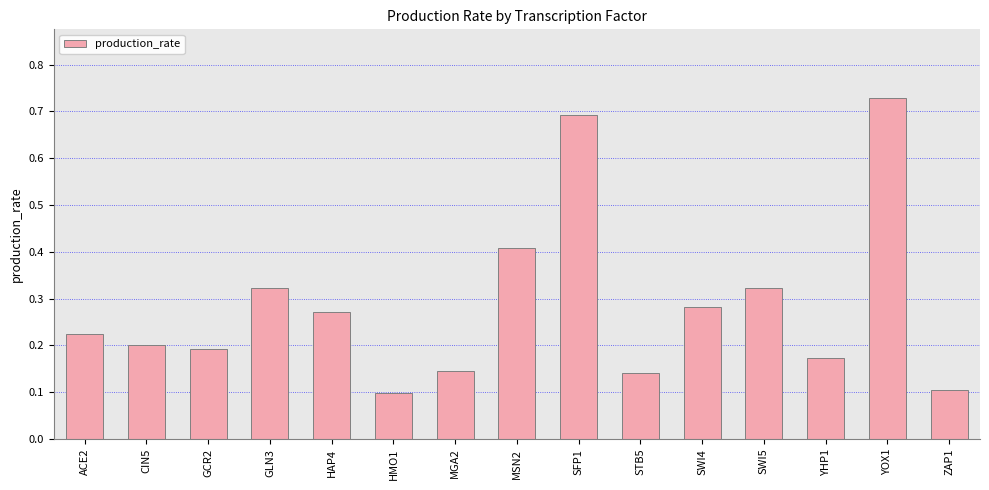

What is the sum of all values?

4.3